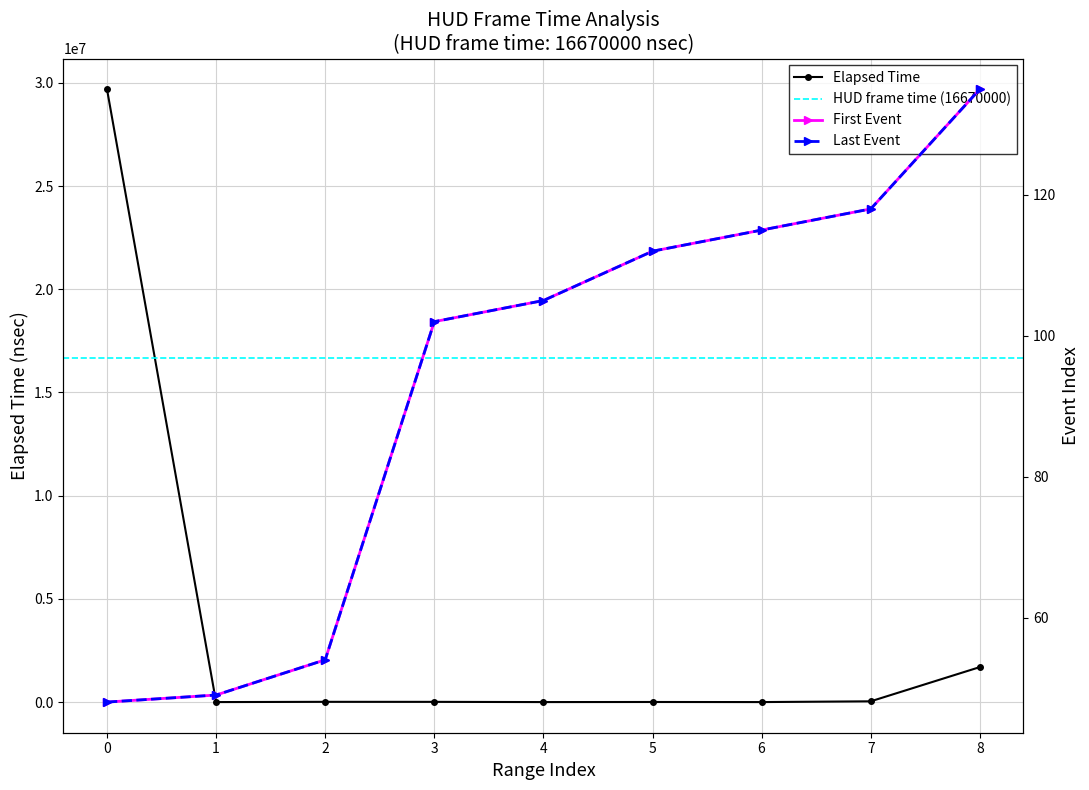

What value does the Last Event series have at 7, to the nearest 5?

120